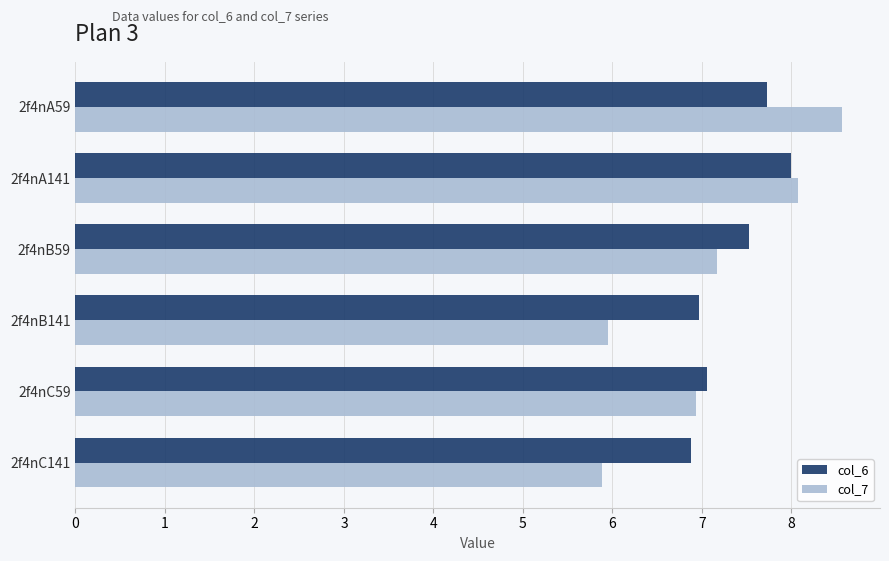

Which series has the widest spread of values?

col_7